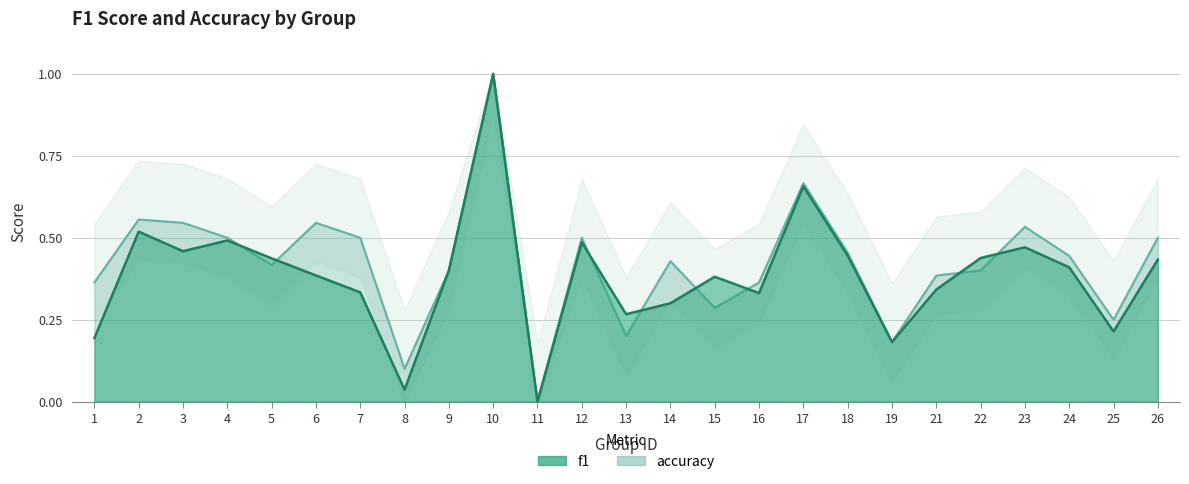

What are all the series names shown in the legend?

f1, accuracy